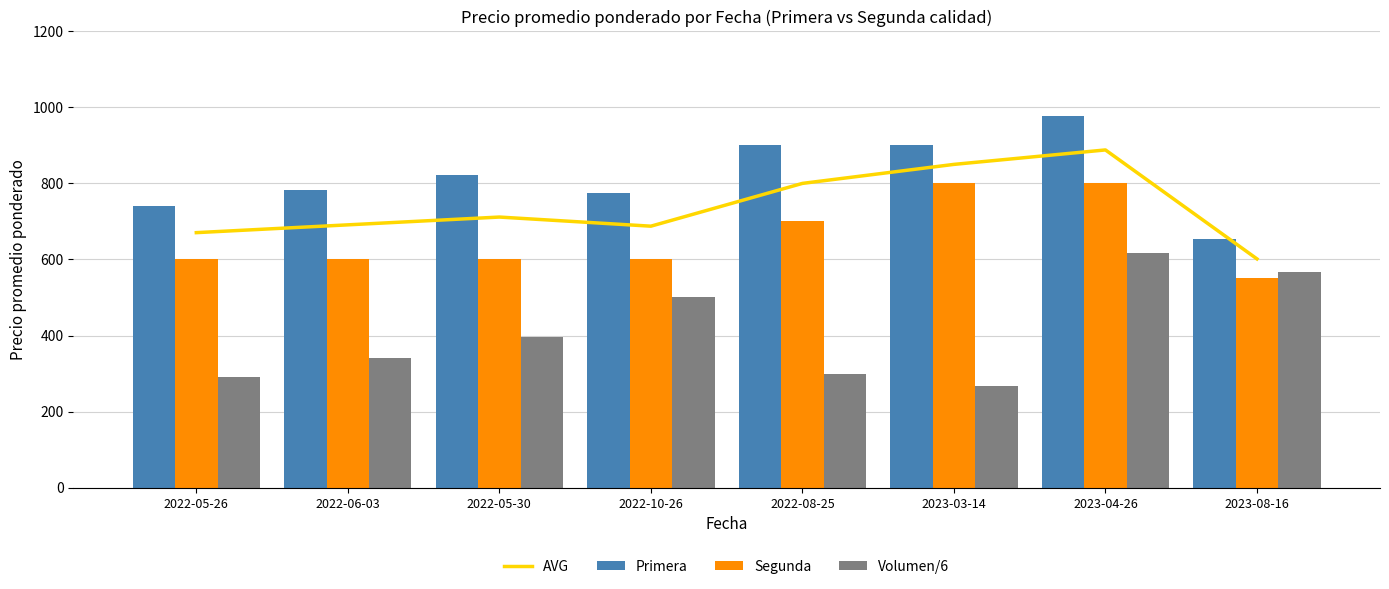

What is the difference between the maximum and second lowest values in the Primera series?

235.0